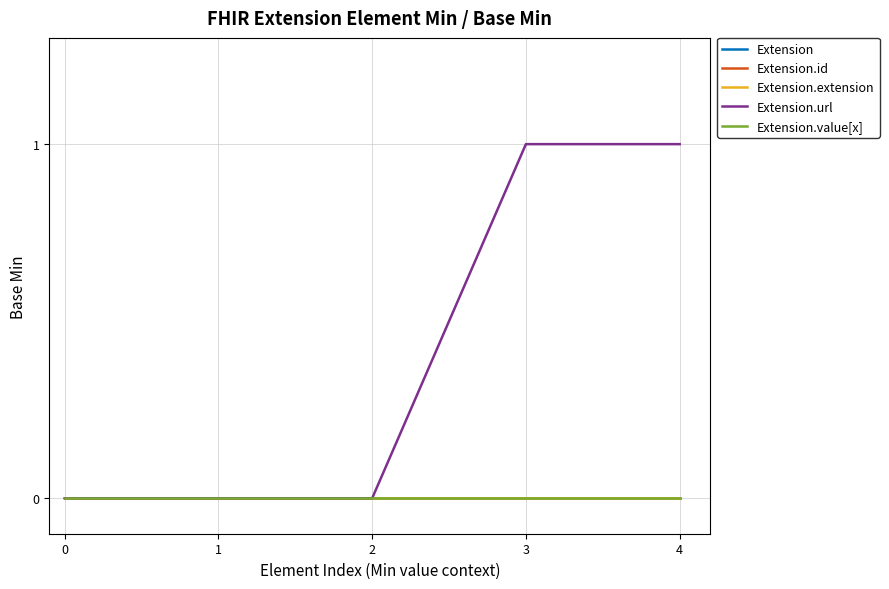

True or false: Extension has a value of 0 at 2.

True